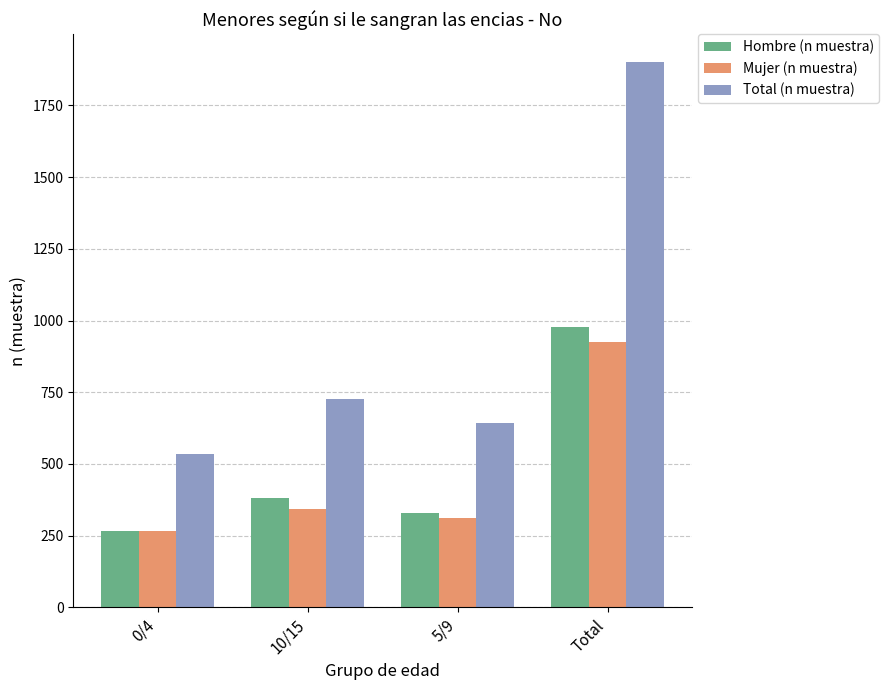

What are all the series names shown in the legend?

Hombre (n muestra), Mujer (n muestra), Total (n muestra)